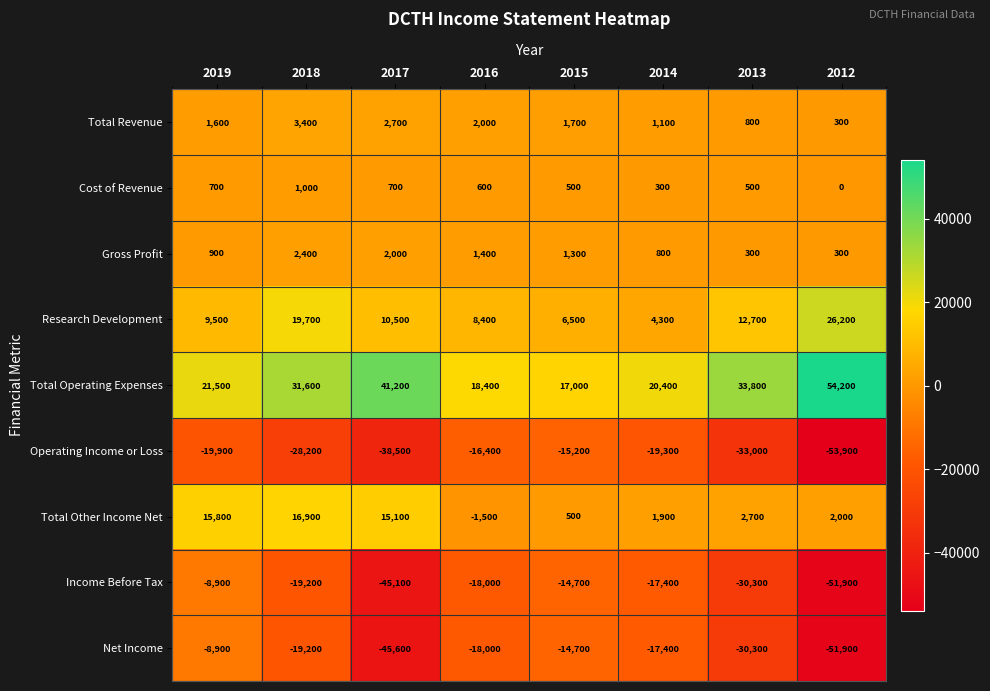

Which series has the largest total across all categories?

Total Operating Expenses